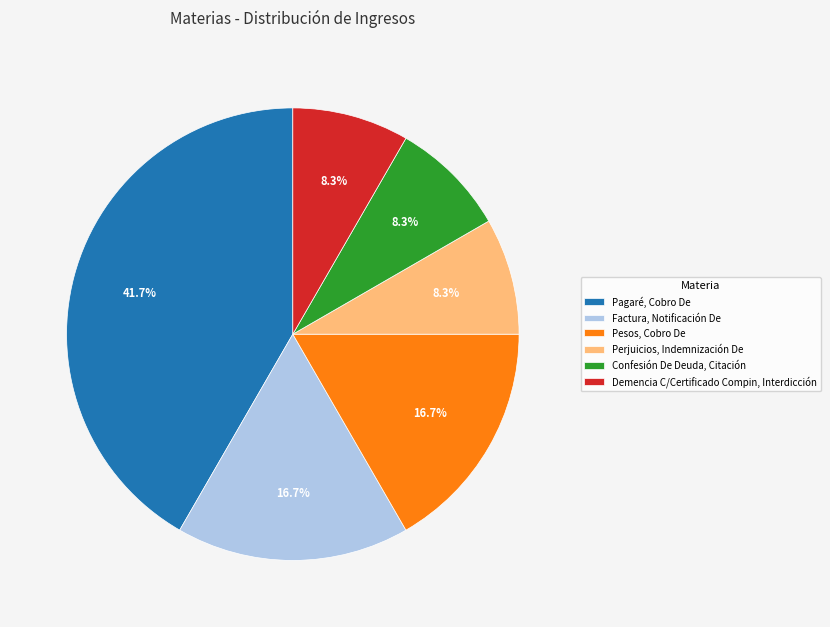

Is there a majority slice in this chart?

No